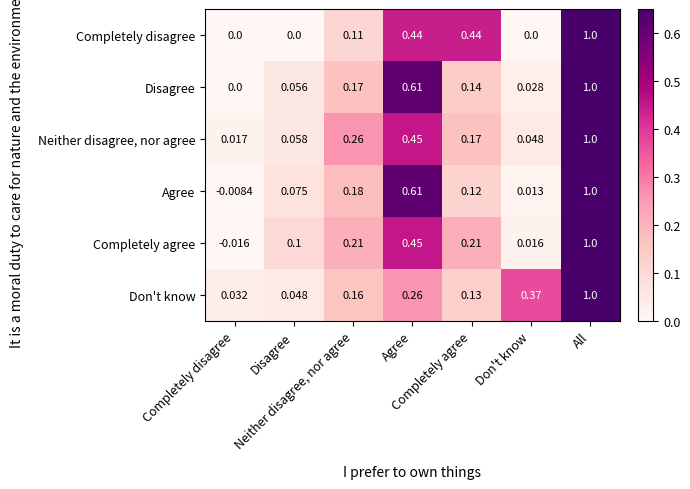

Which series has the widest spread of values?

Completely agree